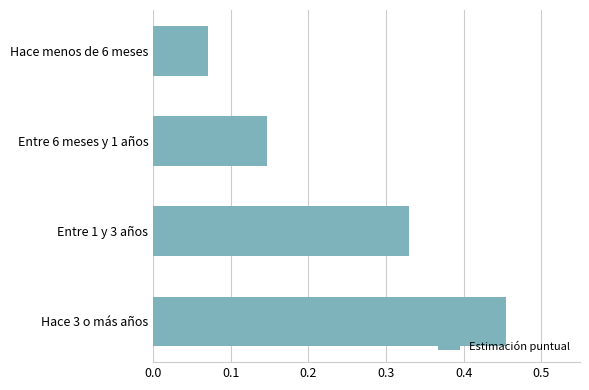

How many distinct data groups are displayed?

1